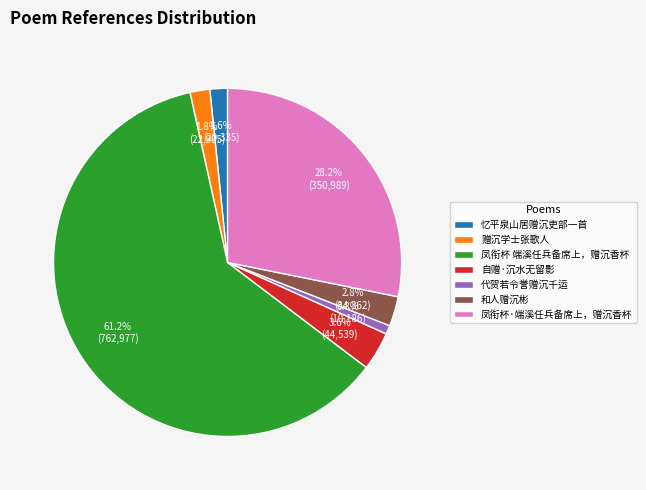

To the nearest percent, what is the difference between the largest and smallest slice percentages?

60%